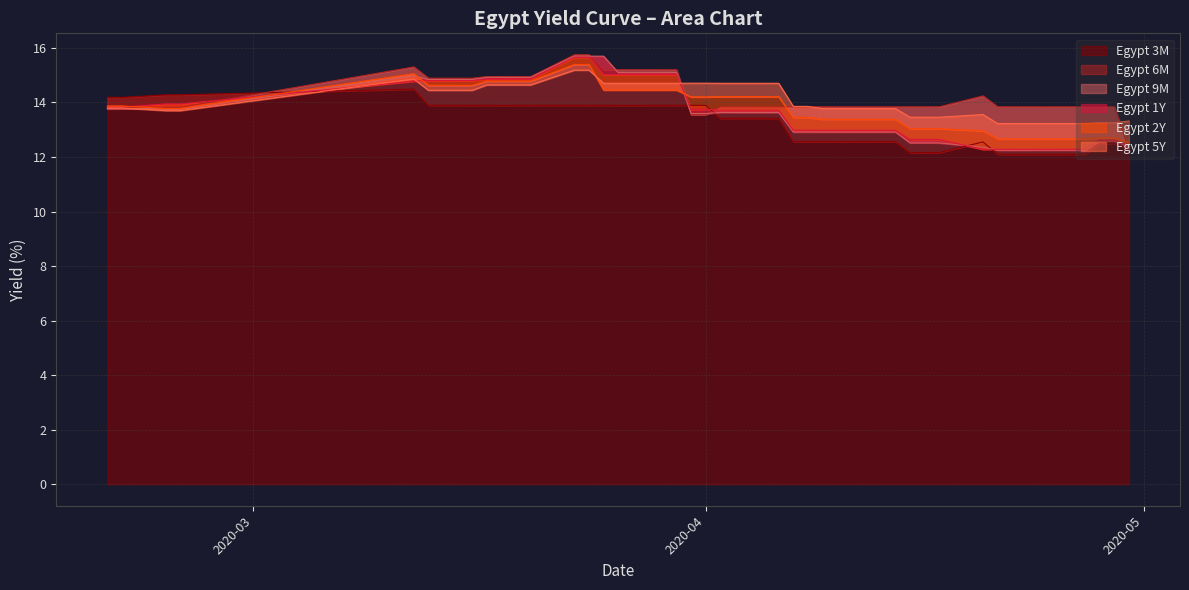

Reading right to left, transcribe all the data shown in this chart.

Egypt 3M: 12.3	12.5	12.5	12.1	12.1	12.1	12.1	12.1	12.6	12.2	12.2	12.2	12.6	12.6	12.6	12.6	12.6	12.6	13.4	13.4	13.4	13.9	13.9	13.9	13.9	13.9	13.9	13.9	13.9	13.9	13.9	13.9	13.9	13.9	13.9	14.5	14.3	14.3	14.2	14.2
Egypt 6M: 12.3	13.8	13.8	13.8	13.8	13.8	13.8	13.8	14.2	13.8	13.8	13.8	13.8	13.8	13.8	13.8	13.8	13.8	13.8	13.8	13.8	13.6	13.6	15.2	15.2	15.2	15.2	15.7	15.7	14.9	14.9	14.9	14.9	14.9	14.9	15.3	13.8	13.8	13.8	13.8
Egypt 9M: 12.4	12.6	12.6	12.3	12.3	12.3	12.3	12.3	12.4	12.5	12.5	12.5	12.9	12.9	12.9	12.9	12.9	12.9	13.6	13.6	13.6	13.6	13.6	15.1	15.1	15.1	15.7	15.7	15.7	14.9	14.9	14.9	14.9	14.8	14.8	15.0	13.8	13.8	13.8	13.8
Egypt 1Y: 12.4	12.6	12.6	12.3	12.3	12.3	12.3	12.3	12.3	12.6	12.6	12.6	13.0	13.0	13.0	13.0	13.0	13.0	13.7	13.7	13.7	13.7	13.7	15.0	15.0	15.0	15.0	15.7	15.7	14.9	14.9	14.9	14.9	14.8	14.8	14.8	13.9	13.9	13.8	13.8
Egypt 2Y: 12.5	12.7	12.7	12.7	12.7	12.7	12.7	12.7	13.0	13.0	13.0	13.0	13.4	13.4	13.4	13.4	13.5	13.5	14.2	14.2	14.2	14.2	14.2	14.5	14.5	14.5	14.5	15.4	15.4	14.8	14.8	14.8	14.8	14.6	14.6	15.1	13.8	13.8	13.9	13.9
Egypt 5Y: 13.3	13.3	13.3	13.2	13.2	13.2	13.2	13.2	13.6	13.5	13.5	13.5	13.8	13.8	13.8	13.8	13.9	13.9	14.7	14.7	14.7	14.7	14.7	14.7	14.7	14.7	14.7	15.2	15.2	14.6	14.6	14.6	14.6	14.4	14.4	14.9	13.7	13.7	13.8	13.8